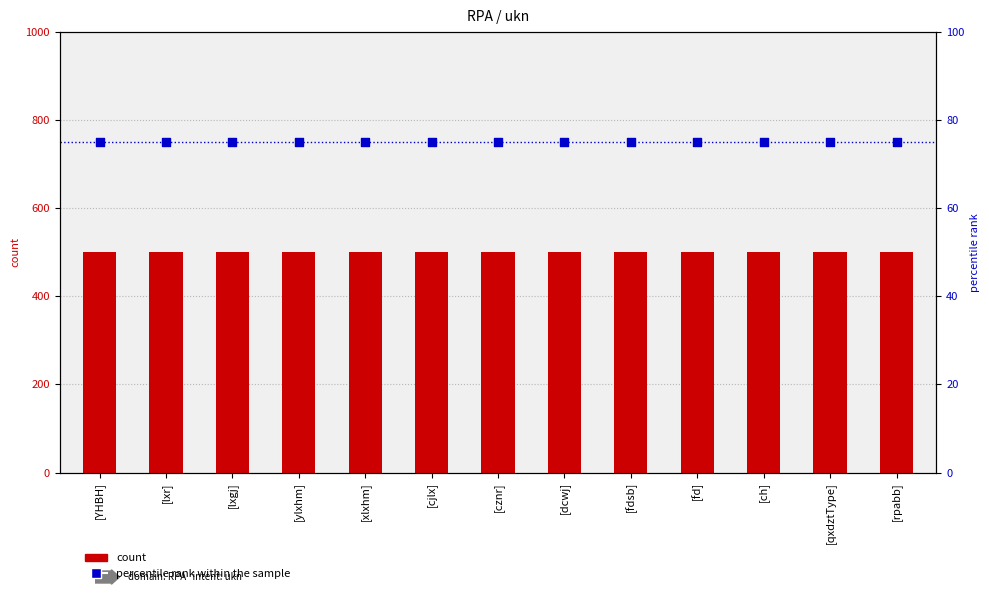

Is the value of percentile rank within the sample at [xlxhm] greater than the value of 样本数量 at [ch]?

No